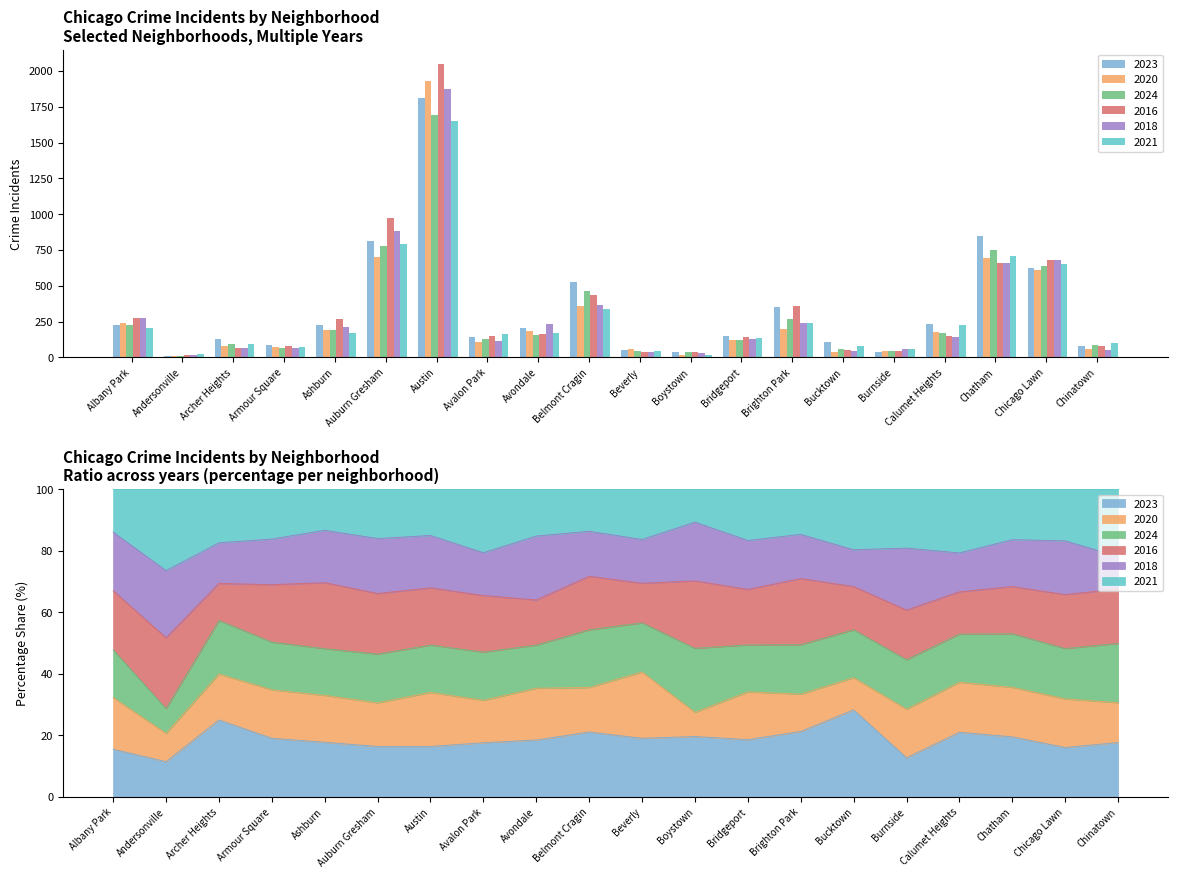

What is the value of the 2018 bar at the 18th from the left?

658